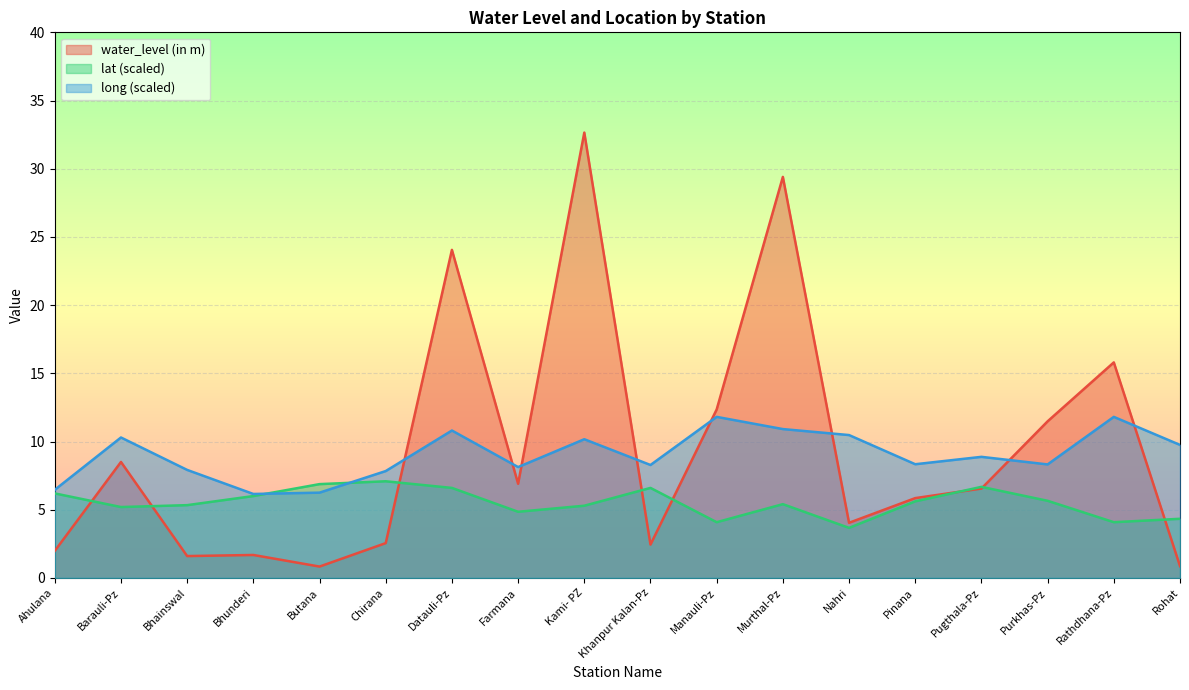

At which label does lat reach its minimum?

Nahri